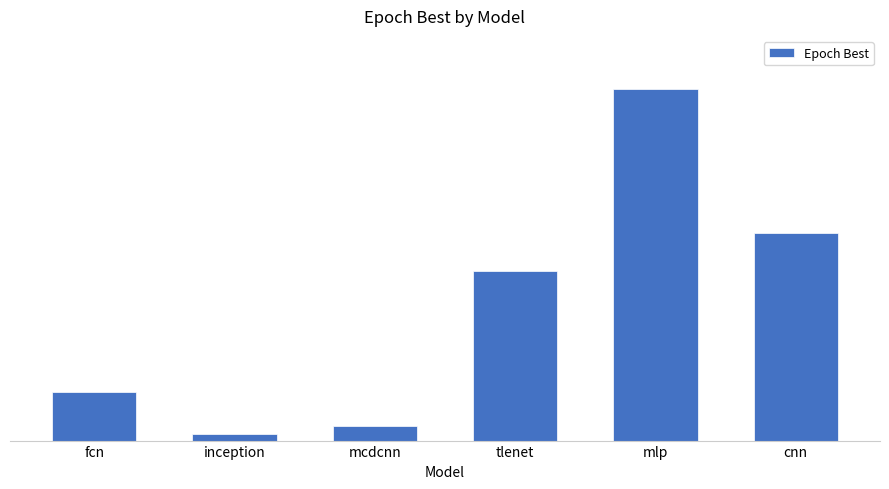

What is the maximum value shown in the chart?

1302